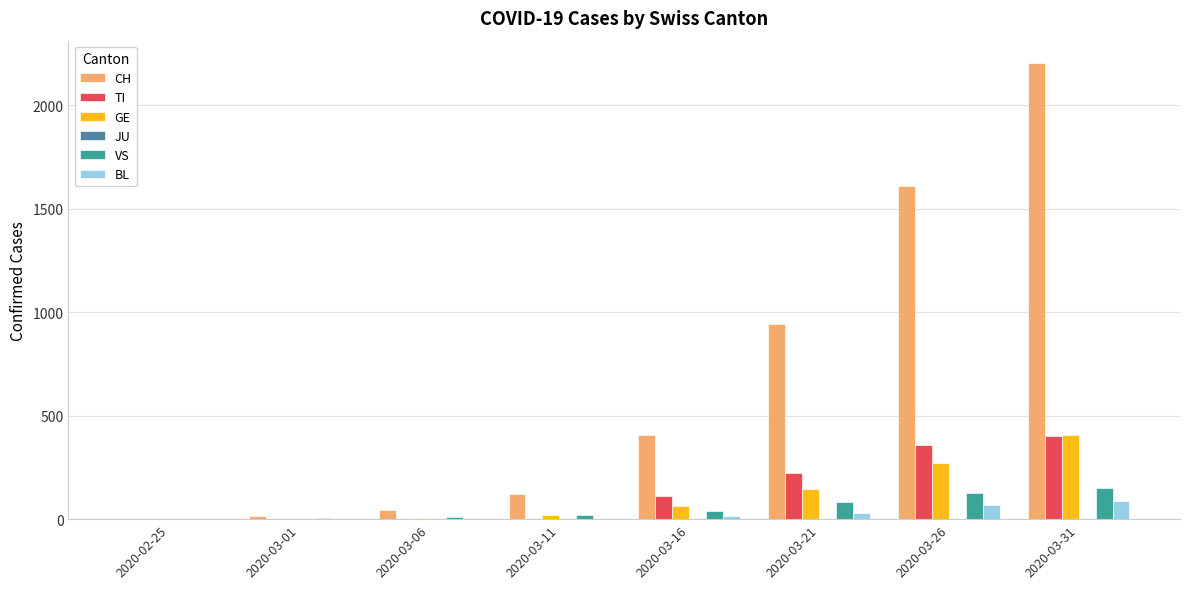

Which series has the largest total across all categories?

CH